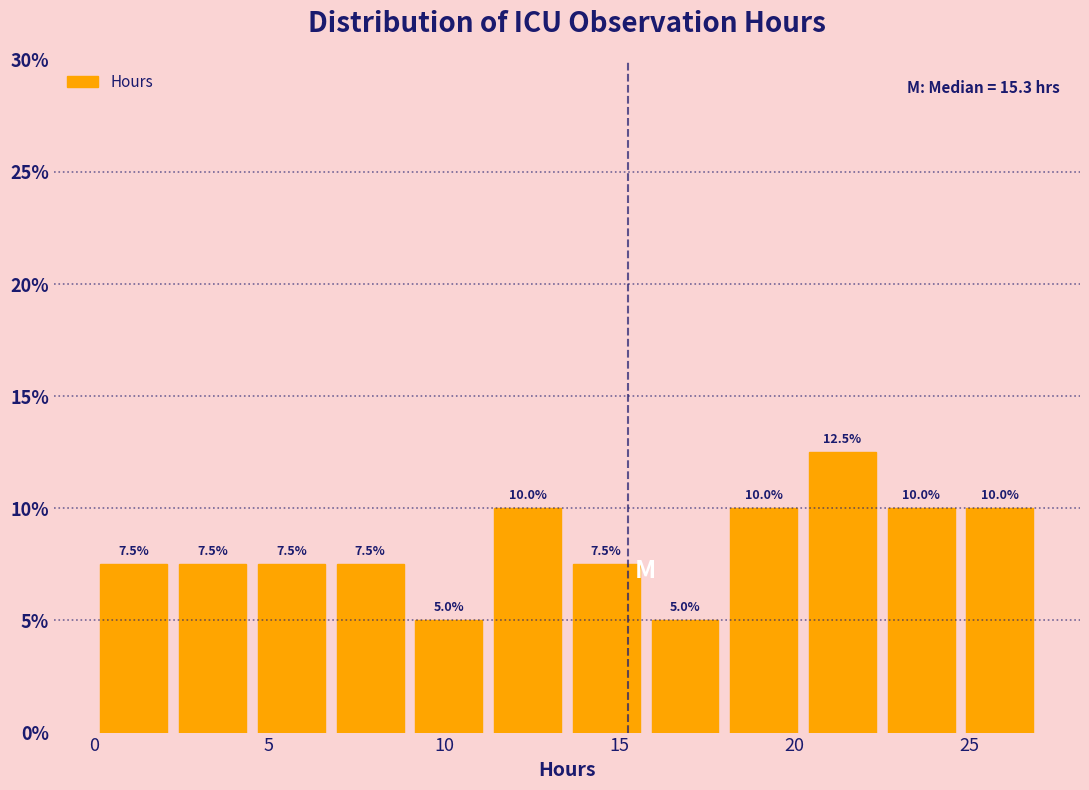

Reading left to right, transcribe this chart: for each bar, give the range it covers on the x-axis and its height. The bar edges are not printed on the chart, so give them approximately, as read against the axis.

0.0 to 2.5: 7.5
2.5 to 4.5: 7.5
4.5 to 7.0: 7.5
7.0 to 9.0: 7.5
9.0 to 11.5: 5.0
11.5 to 13.5: 10.0
13.5 to 16.0: 7.5
16.0 to 18.0: 5.0
18.0 to 20.5: 10.0
20.5 to 22.5: 12.5
22.5 to 25.0: 10.0
25.0 to 27.0: 10.0